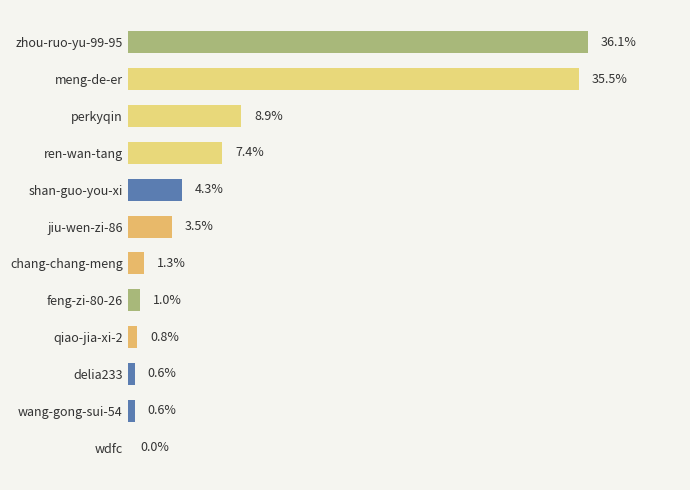

Are the bars horizontal?

Yes